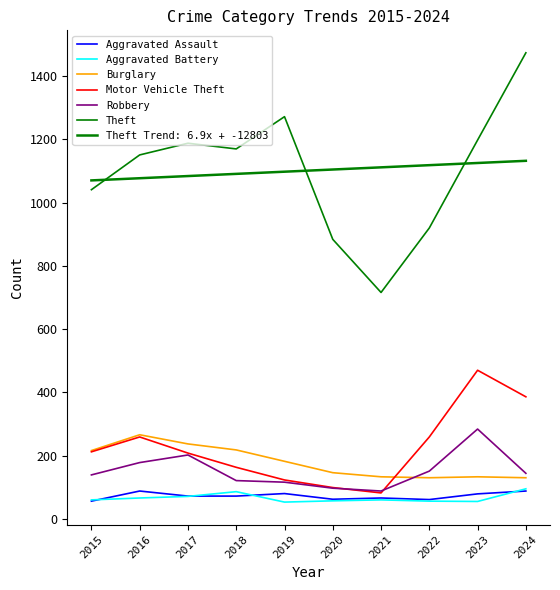

Does the chart have visible grid lines?

No